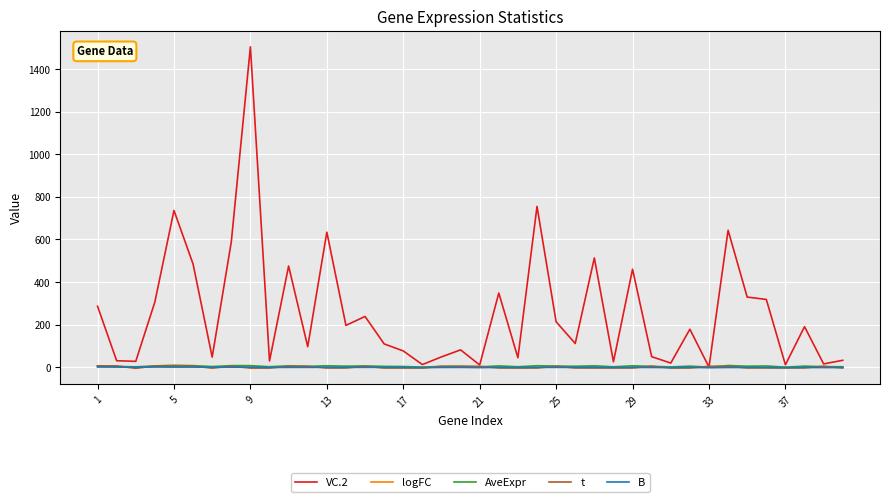

After their last crossing, which series has the higher values: B or logFC?

logFC